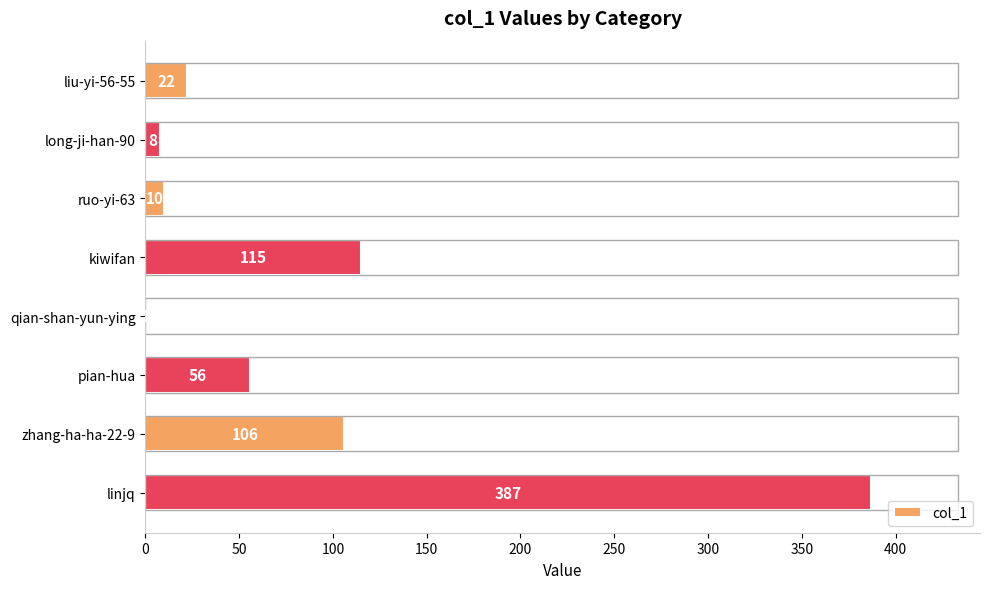

At which label is the value closest to 194?

kiwifan